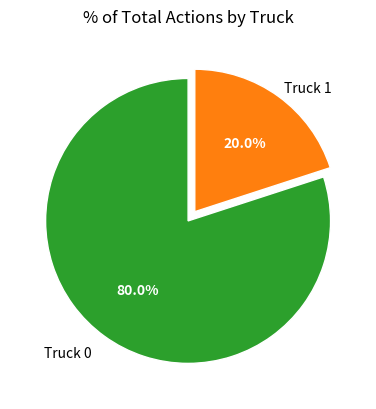

Does any single category account for the majority?

Yes